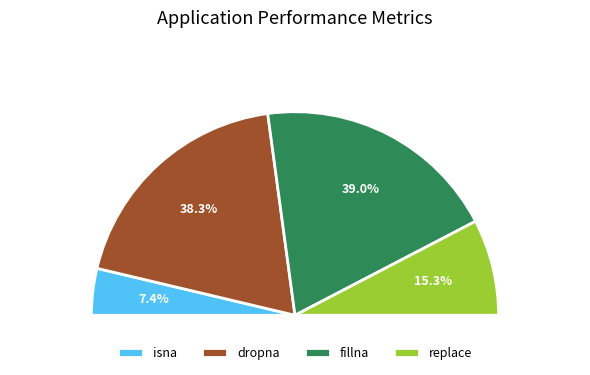

To the nearest percent, what is the difference between the largest and smallest slice percentages?

32%